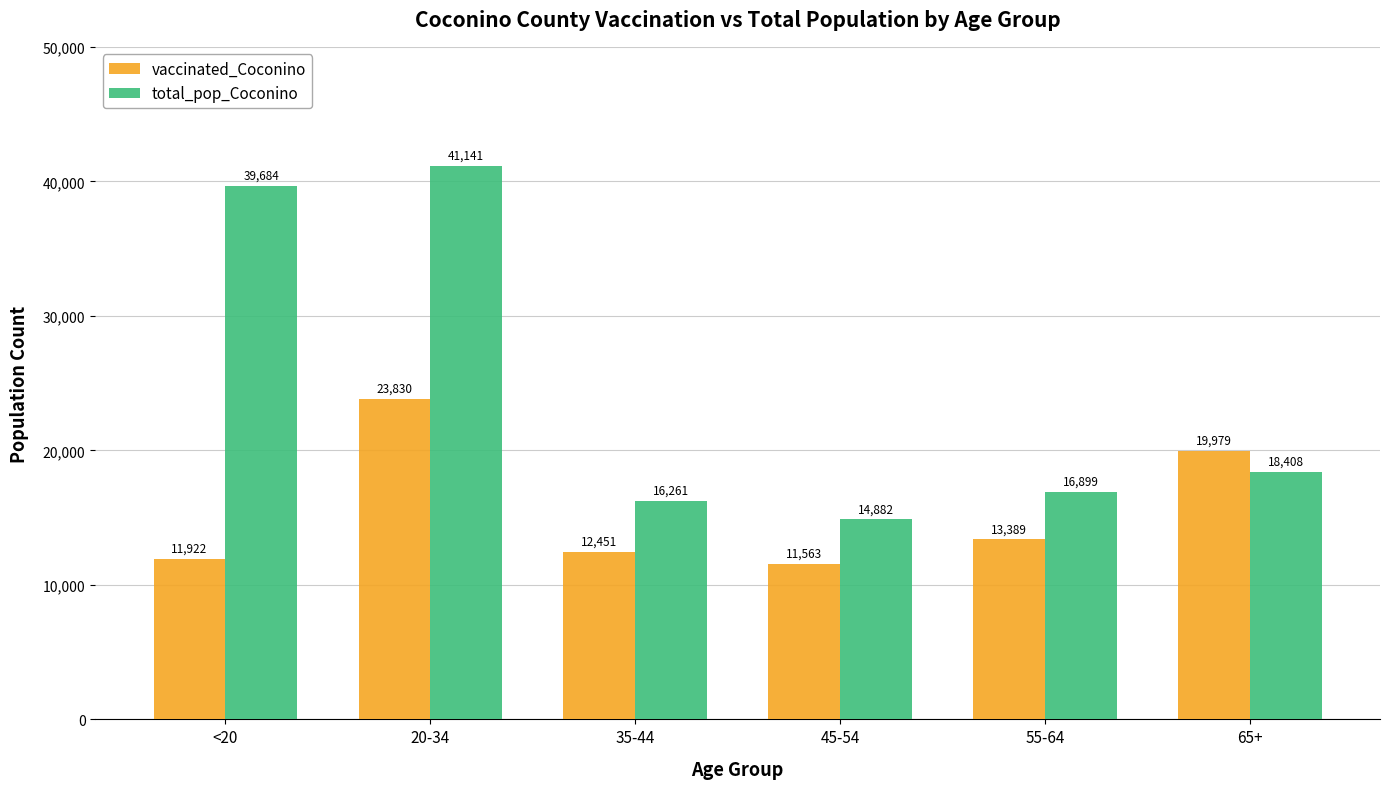

How many data points does each series have?

6